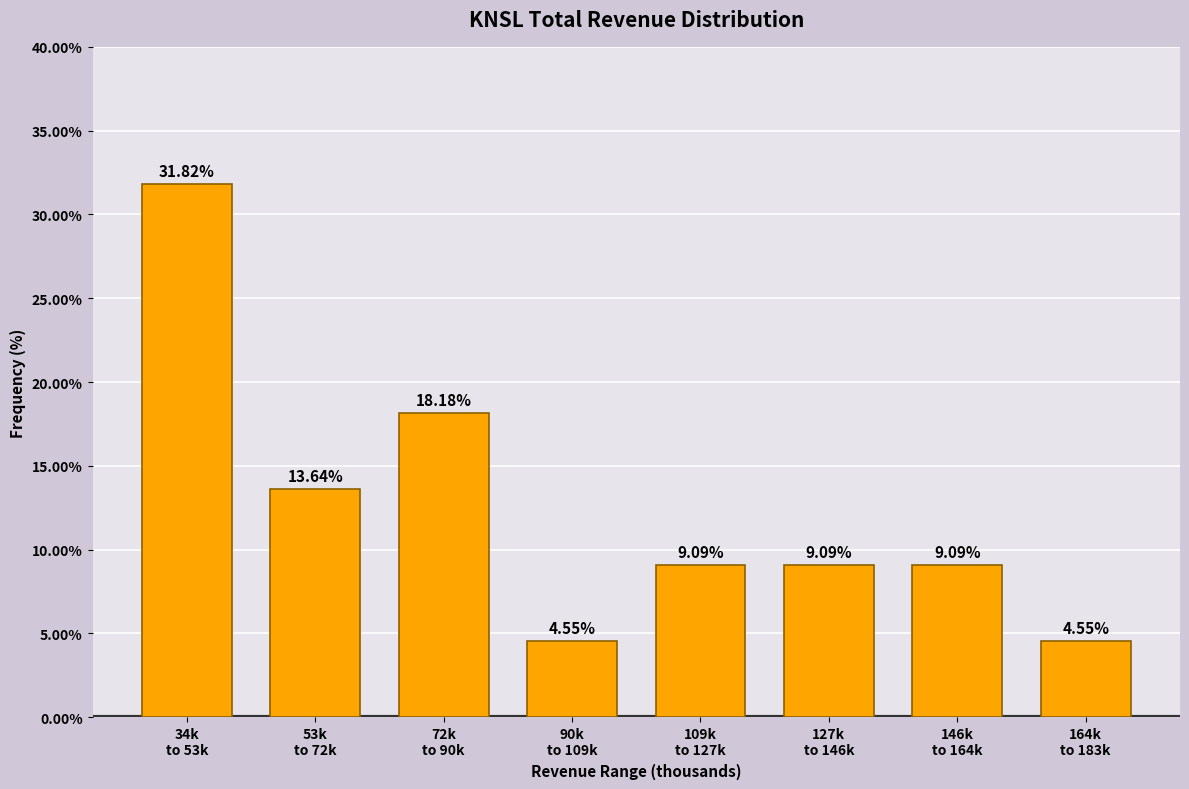

What is the average value?

12.5